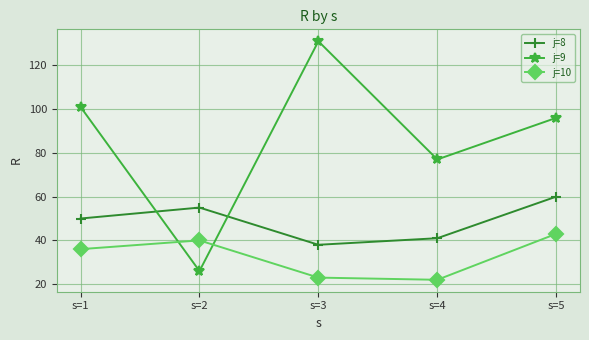

How many intersections are there between j=9 and j=10?

2